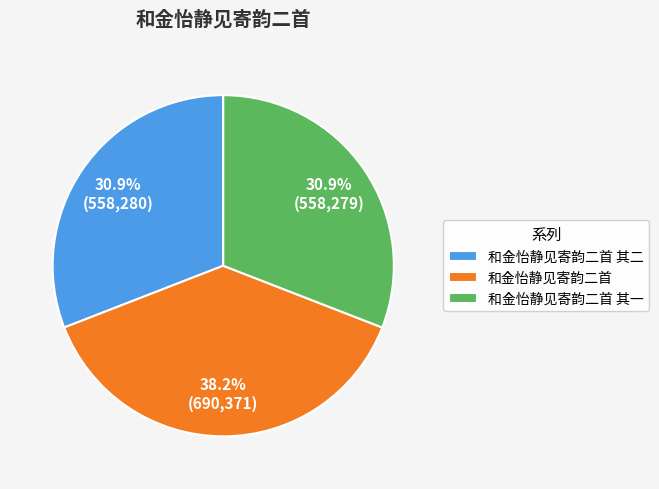

How much of the chart is everything except 和金怡静见寄韵二首 其一?

69.1%